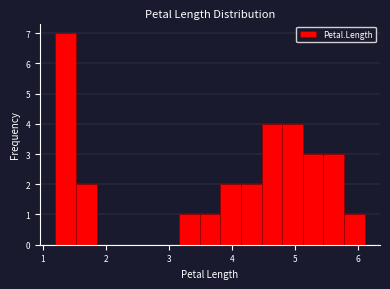

Read against the x-axis, roughly where is the centre of the tallest bar?

1.4